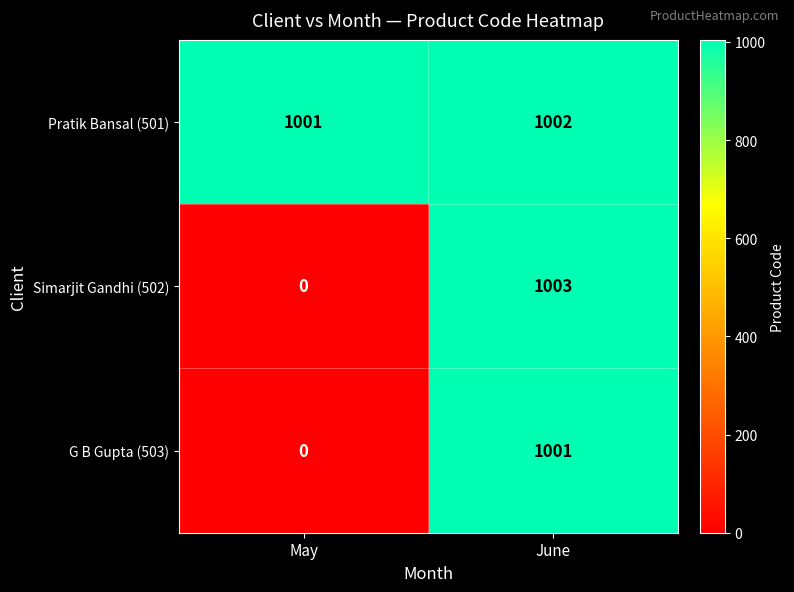

True or false: G B Gupta (503) has a value of 1001 at June.

True